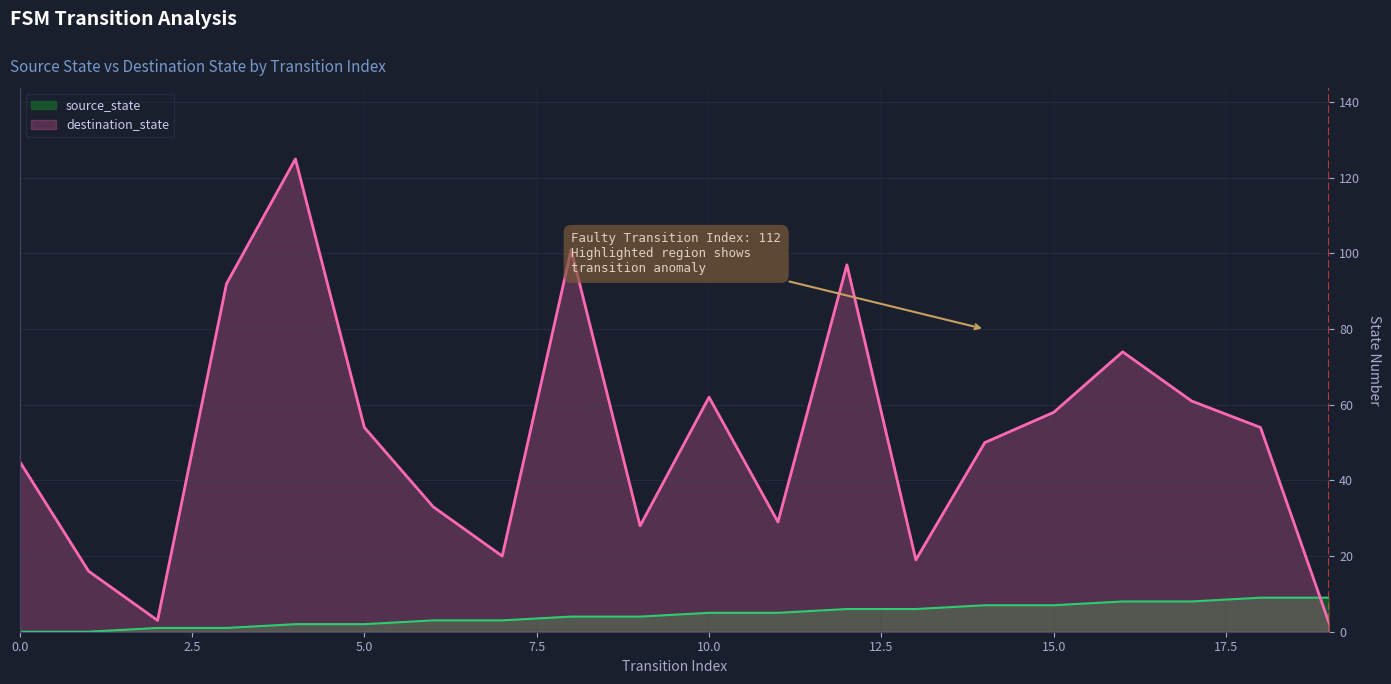

What is the difference between the maximum and minimum values in the destination_state series?

123